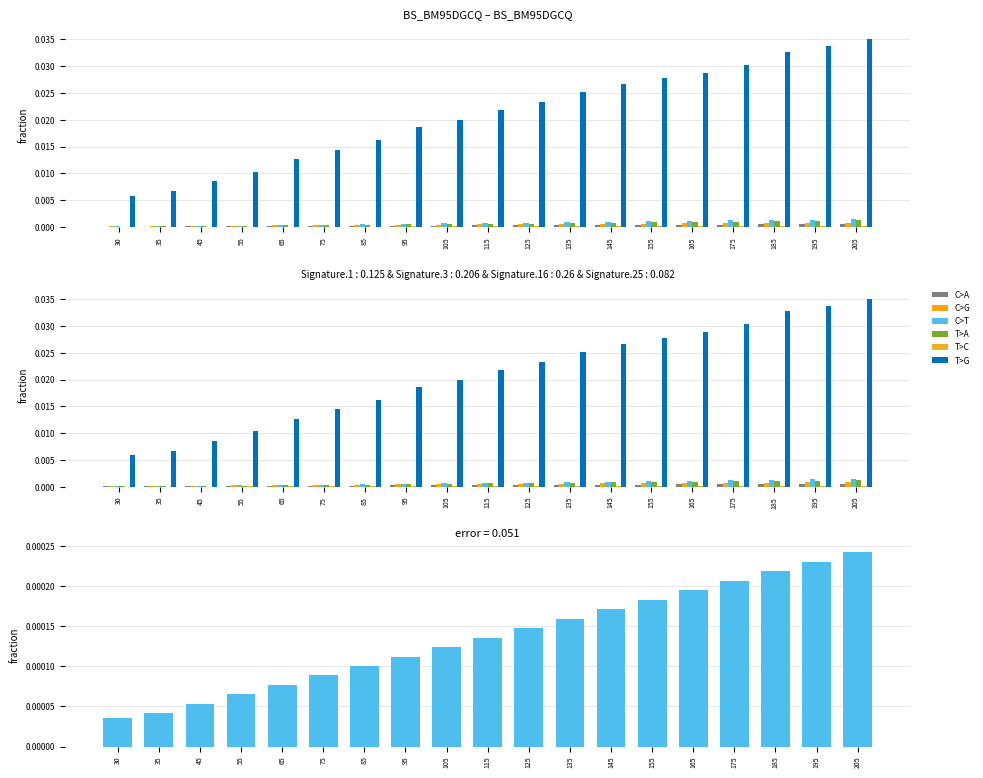

Which label corresponds to the smallest value in the chart?

30